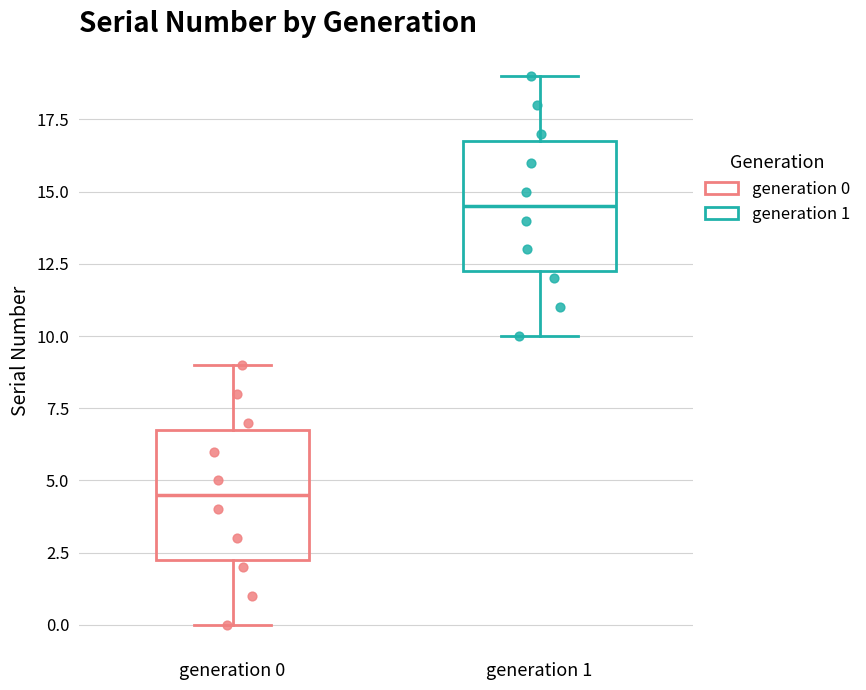

Where is the upper edge of the box for generation 1 on the y-axis? The values are not printed on the chart, so give them approximately, as read against the axis.

17.0